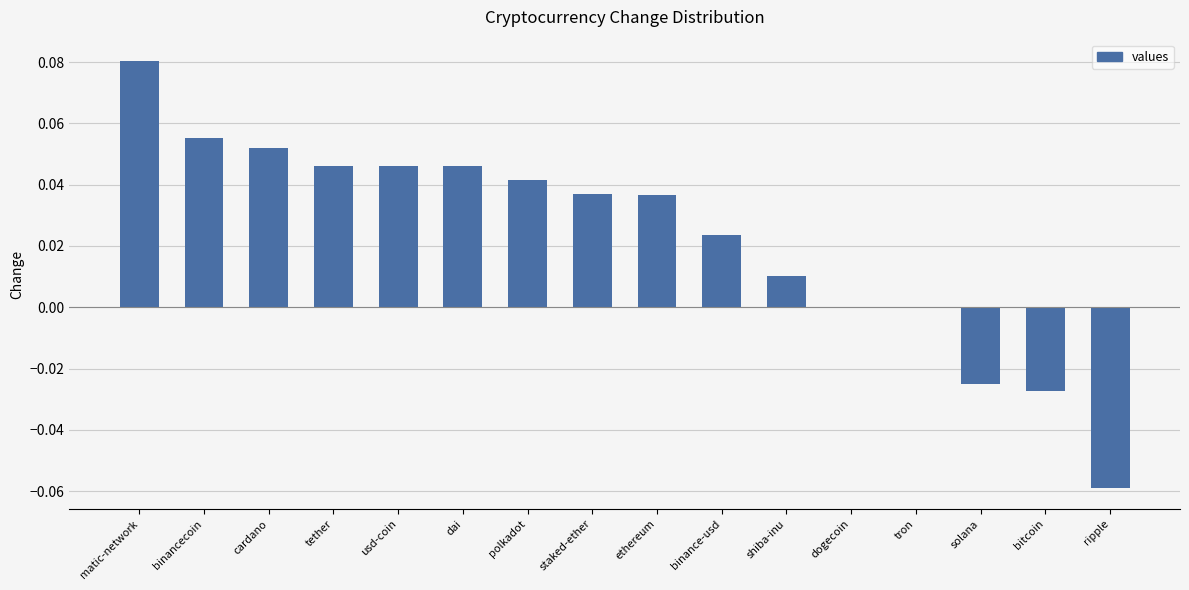

Which category has the highest value across all series?

matic-network